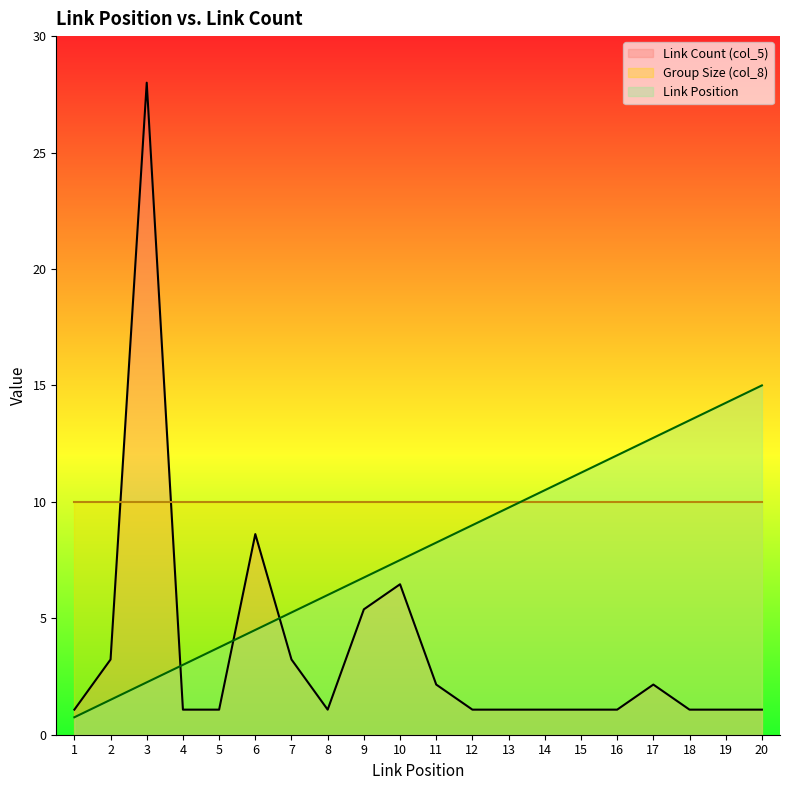

Which category has the lowest value across all series?

1